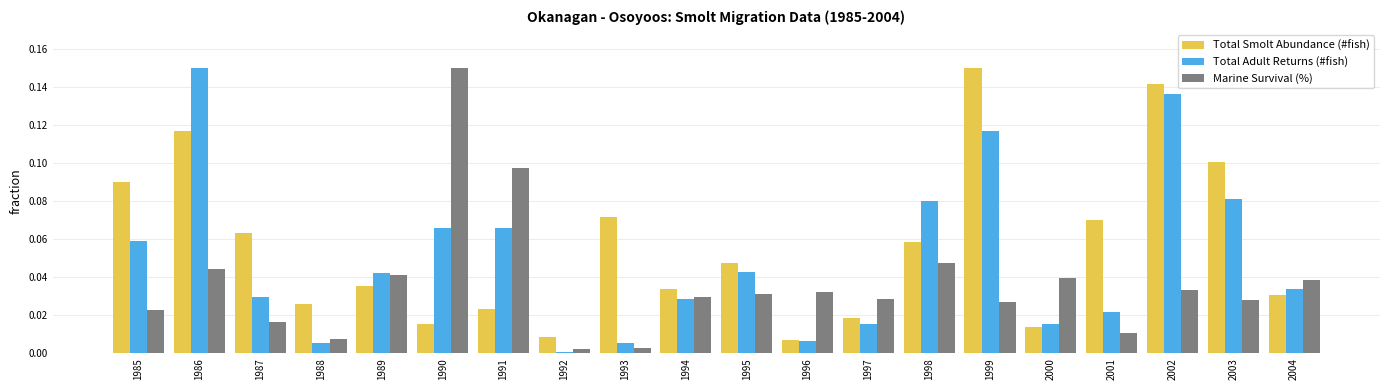

Which series changed the most between 1987 and 1997?

Total Smolt Abundance (#fish)